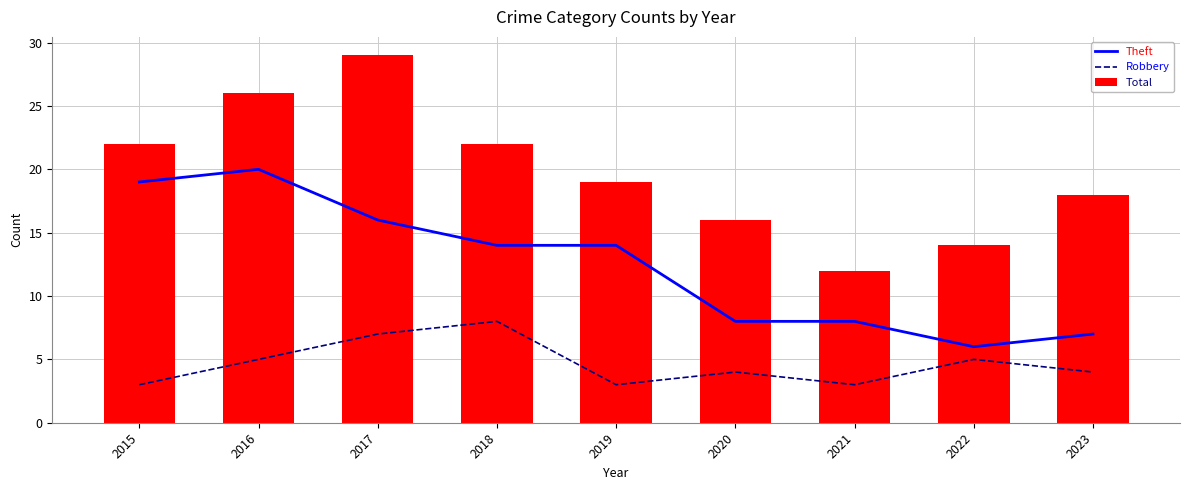

The value of Robbery at 2021 is 3. True or false?

True